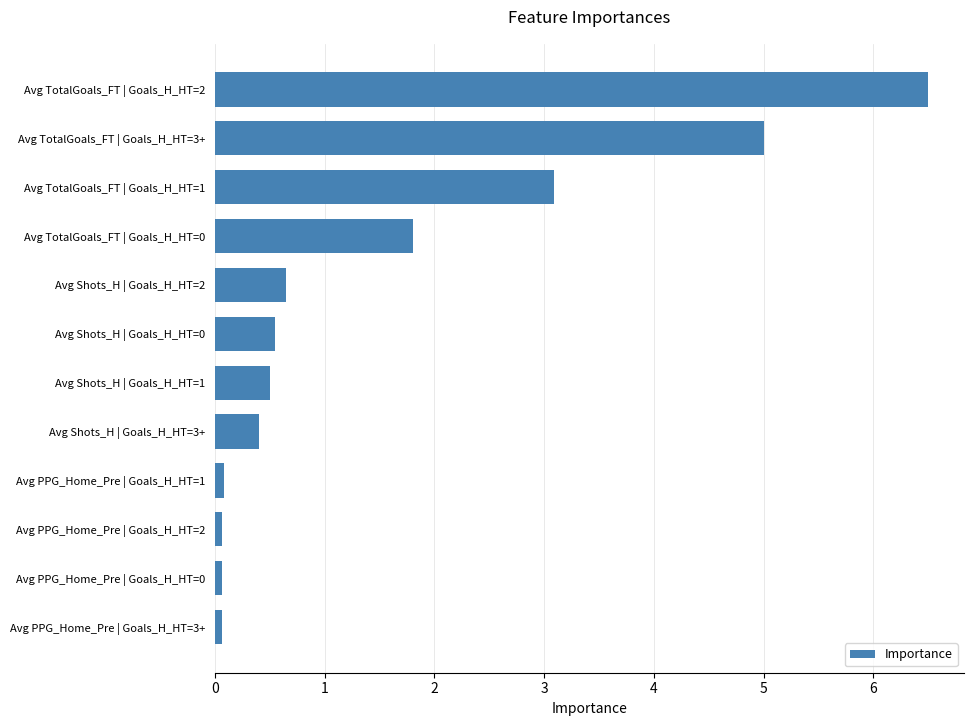

What is the change in value from Avg Shots_H | Goals_H_HT=1 to Avg TotalGoals_FT | Goals_H_HT=1?

+2.6